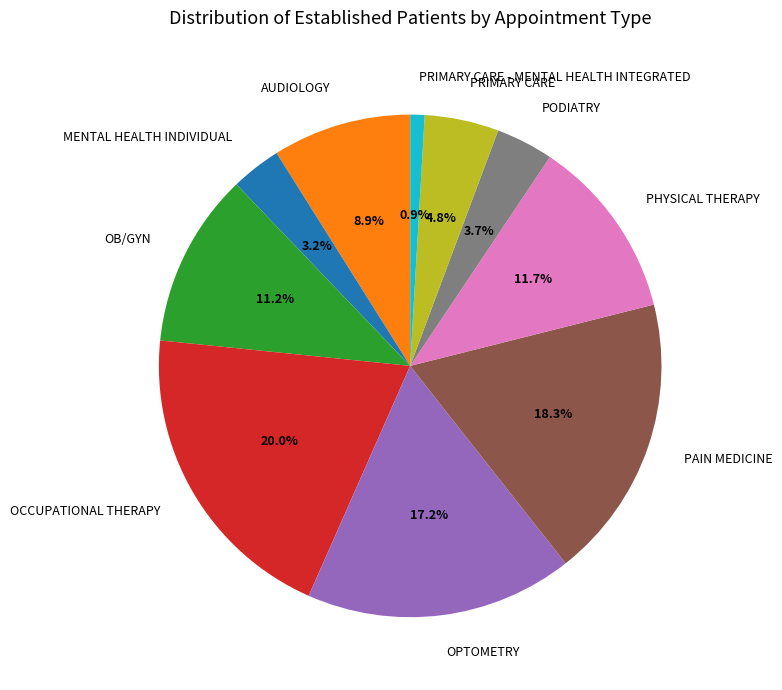

Count the number of slices in the pie.

10